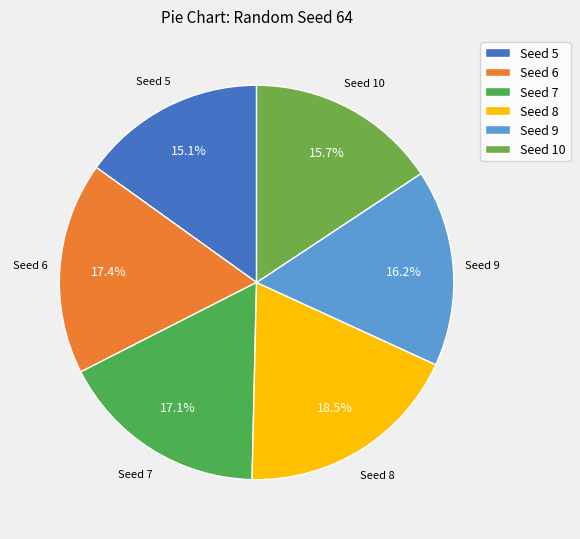

To the nearest percent, what is the average slice percentage?

17%